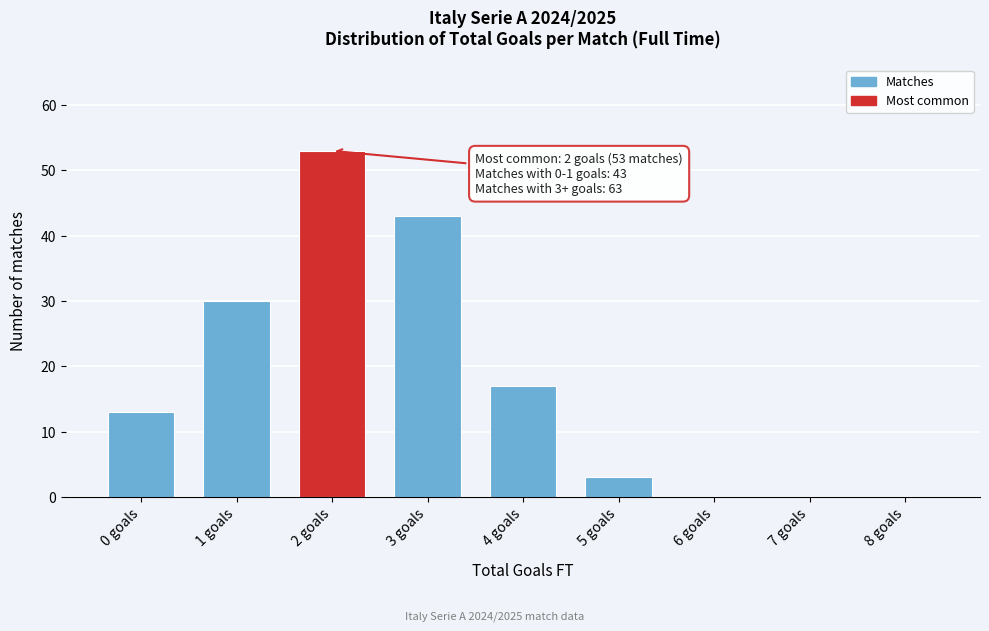

Reading left to right, transcribe all the data shown in this chart.

0 goals=13	1 goals=30	2 goals=53	3 goals=43	4 goals=17	5 goals=3	6 goals=0	7 goals=0	8 goals=0